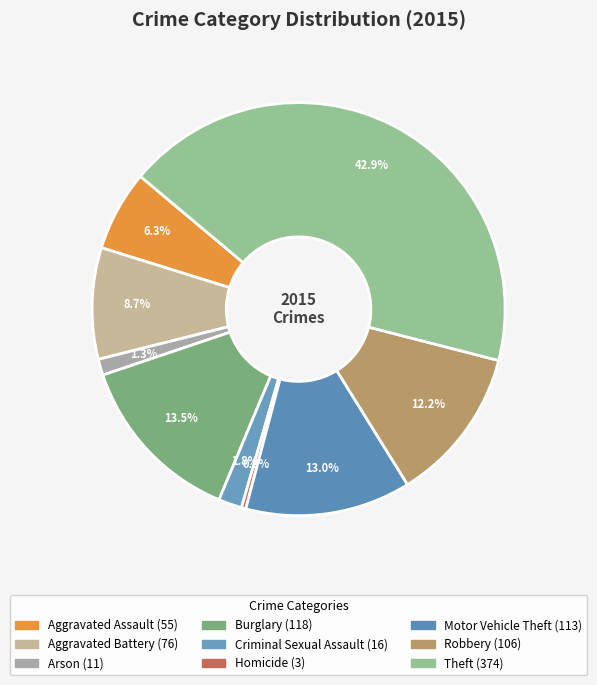

Which category has the biggest portion of the pie?

Theft